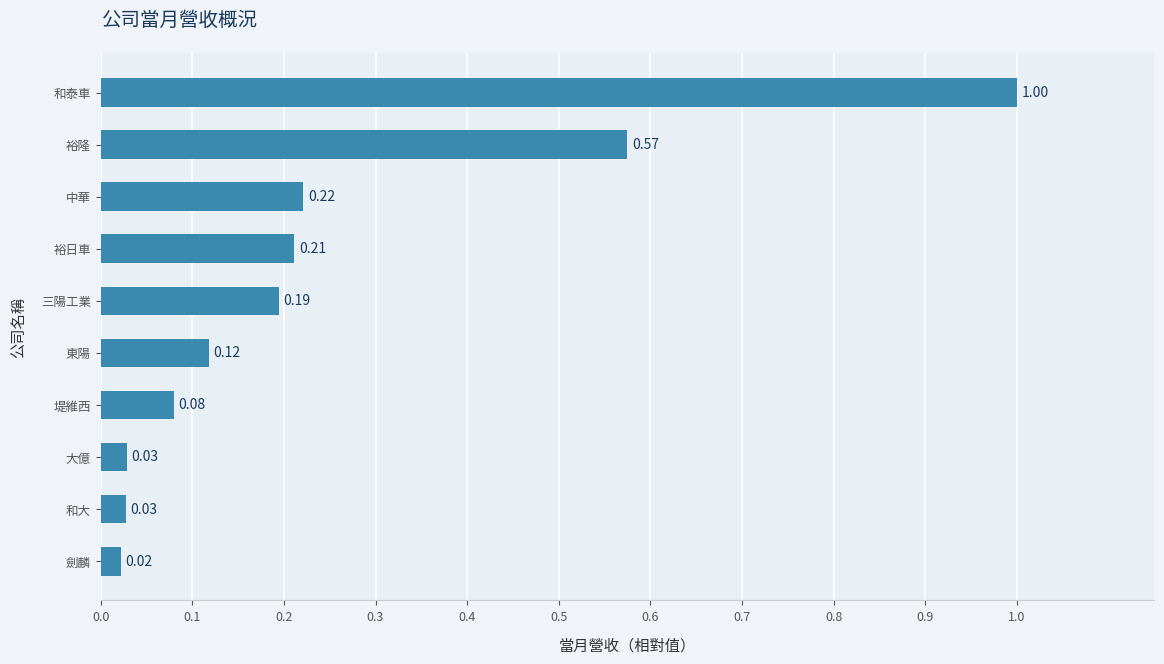

Which label corresponds to the largest value in the chart?

和泰車